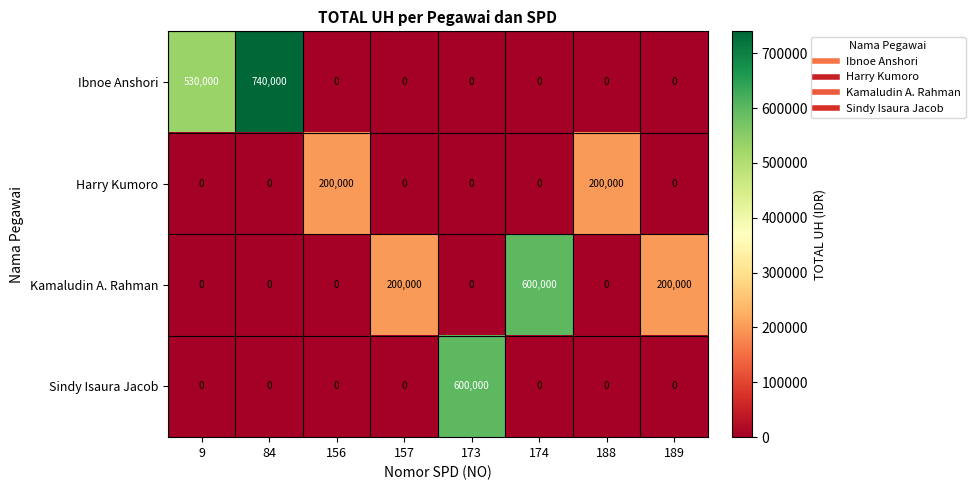

What is the approximate value of Kamaludin A. Rahman at 174, to the nearest 50?

600000